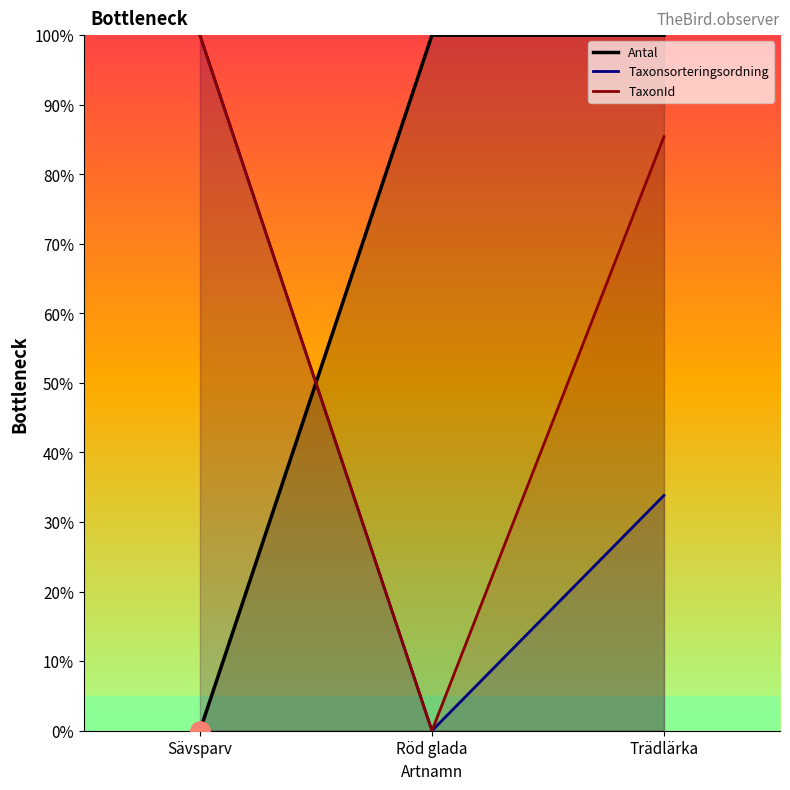

Between Sävsparv and Röd glada, which series saw the biggest shift?

Antal